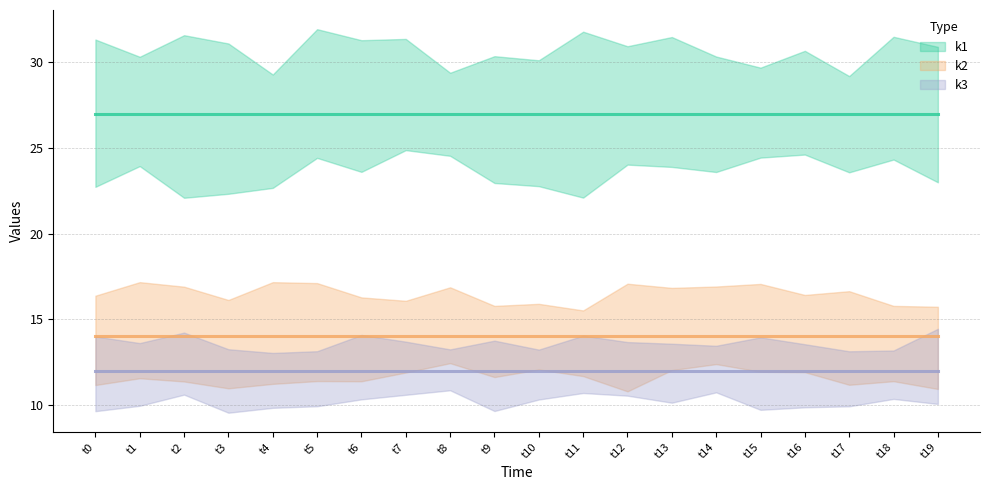

Which category has the lowest value in the k3 series?

t0